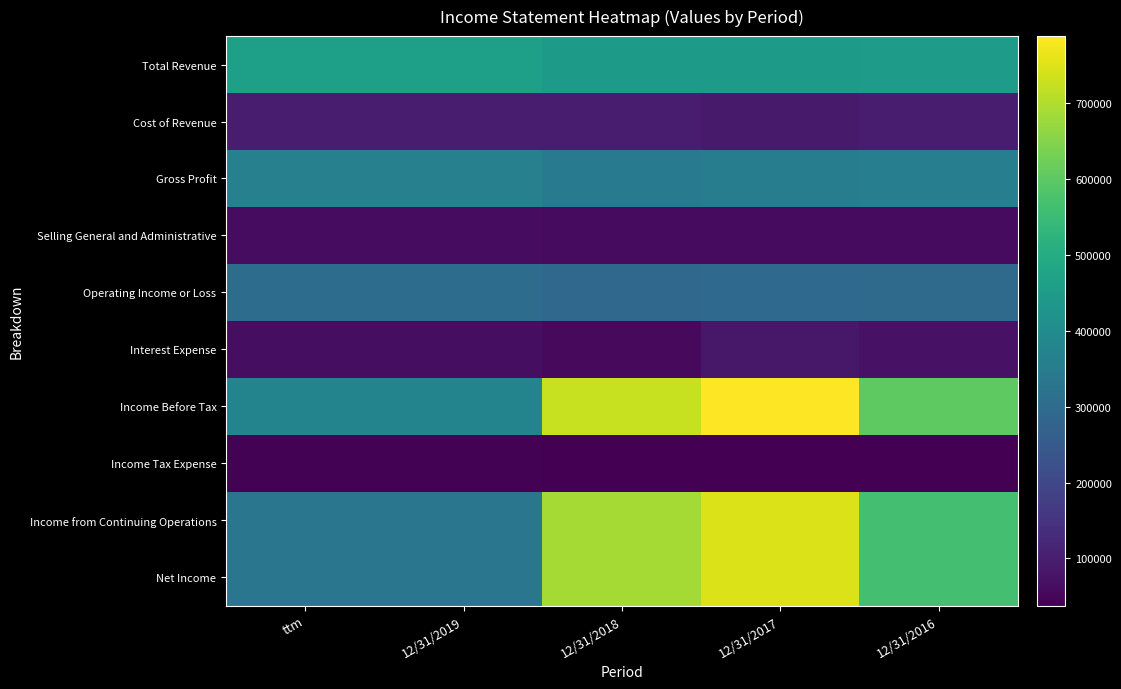

What is the maximum value shown in the chart?

788162